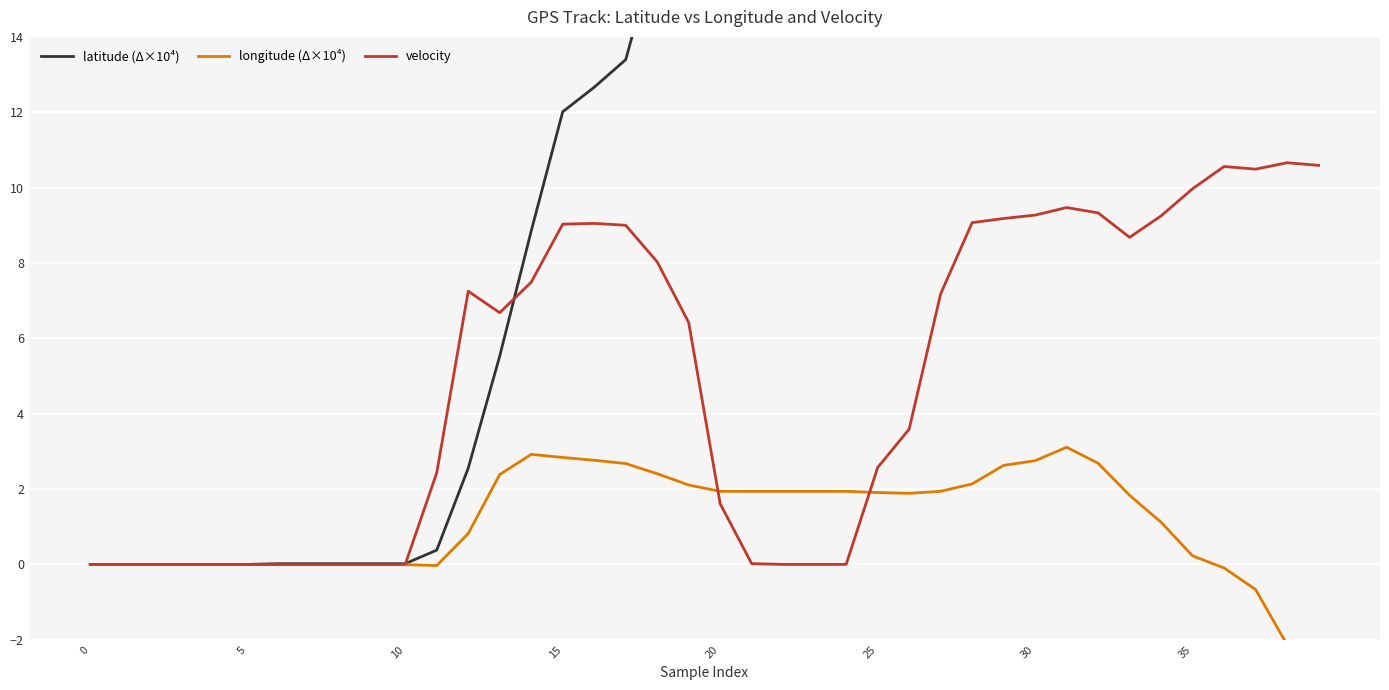

Is it true that velocity equals 7.2 at 27?

True